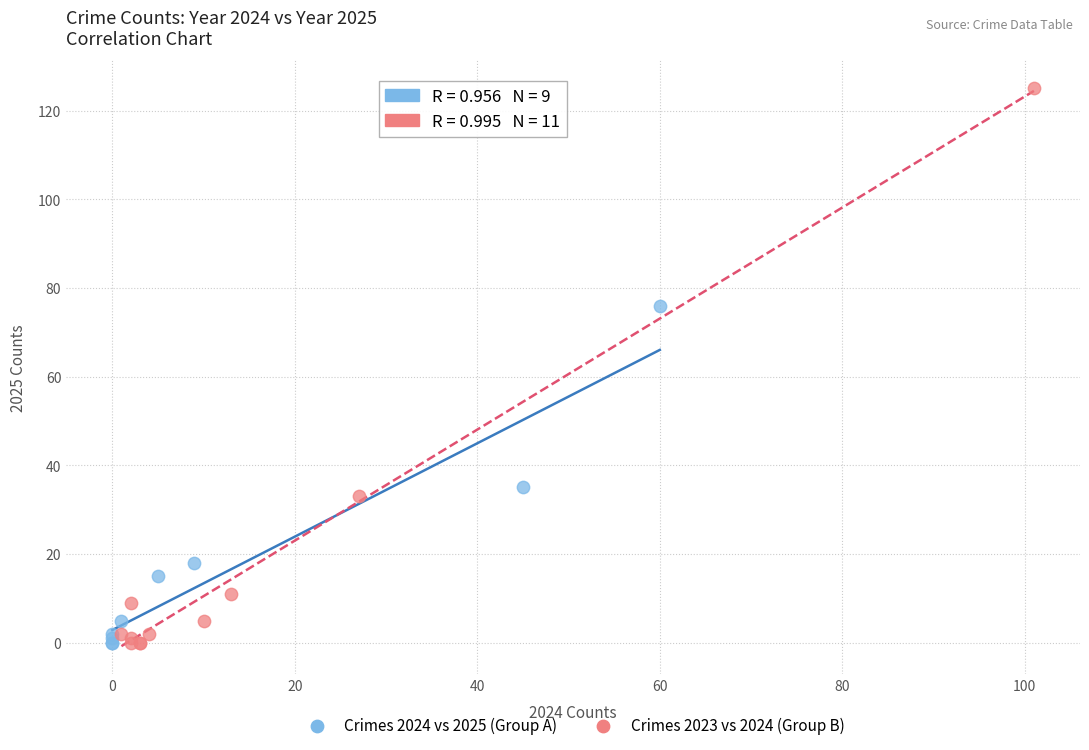

Which series has the widest spread of Y values?

Crimes 2023 vs 2024 (Group B)